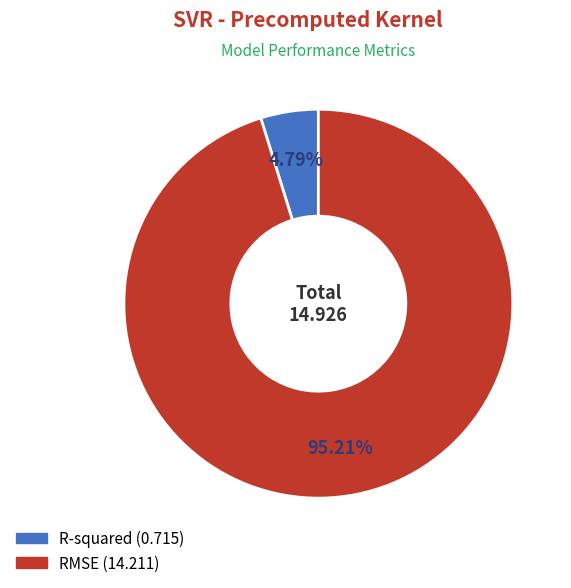

What is the total percentage of RMSE and R-squared?

100.0%